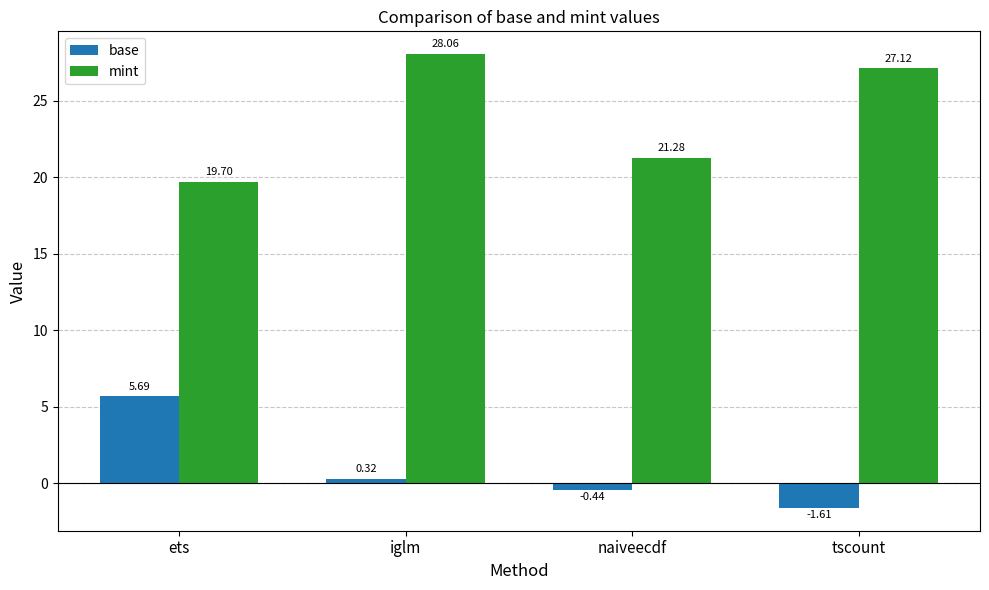

Rank the categories by mint value from lowest to highest.

ets, naiveecdf, tscount, iglm